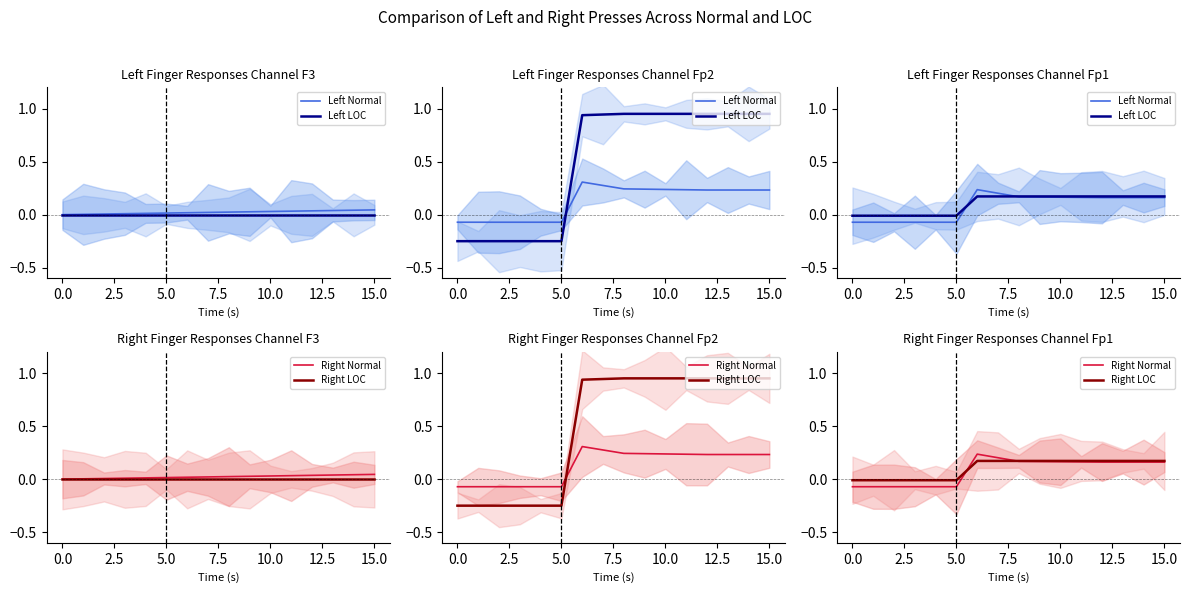

What is the sum of the Left Normal values at 15.0 and 15?

0.4